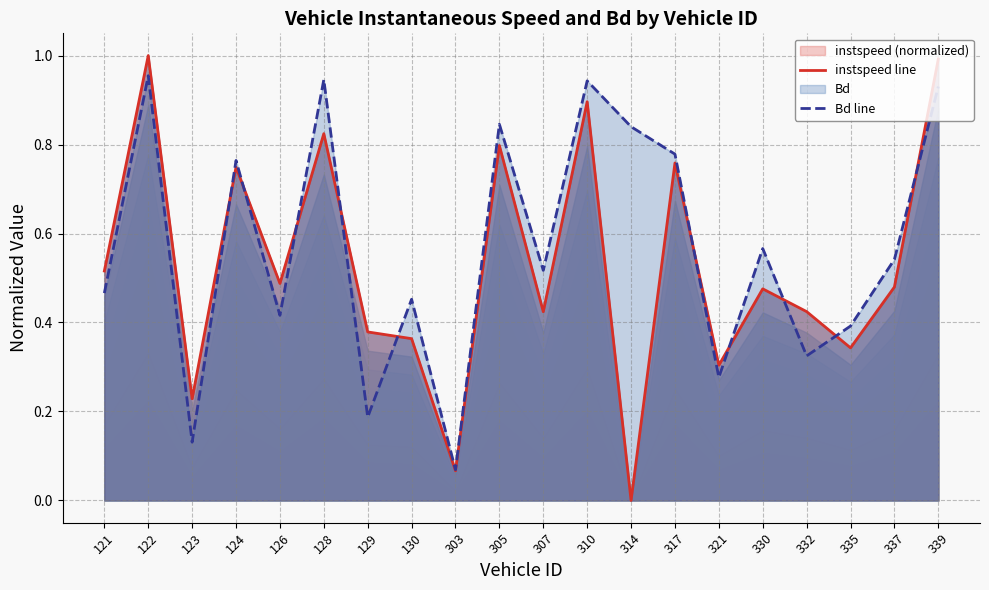

Which series has the largest total across all categories?

Bd line